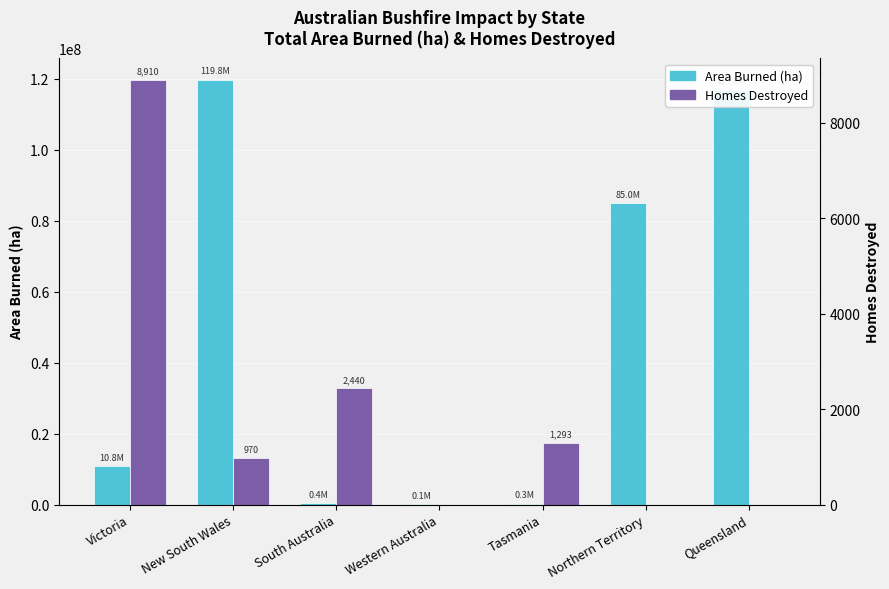

How many values in the Area Burned (ha) series are below 10753000?

3